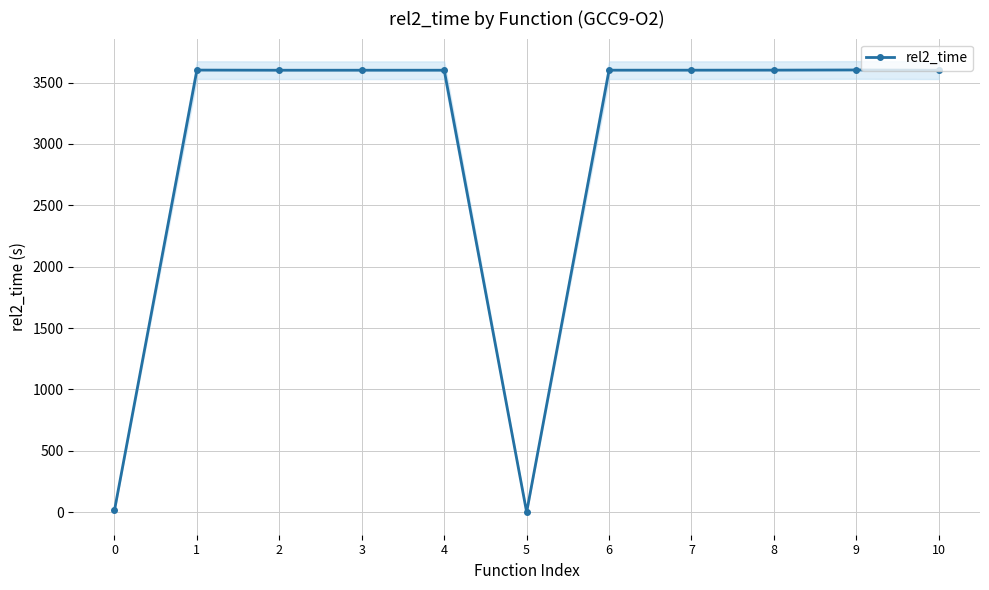

How many lines are shown in the chart?

1